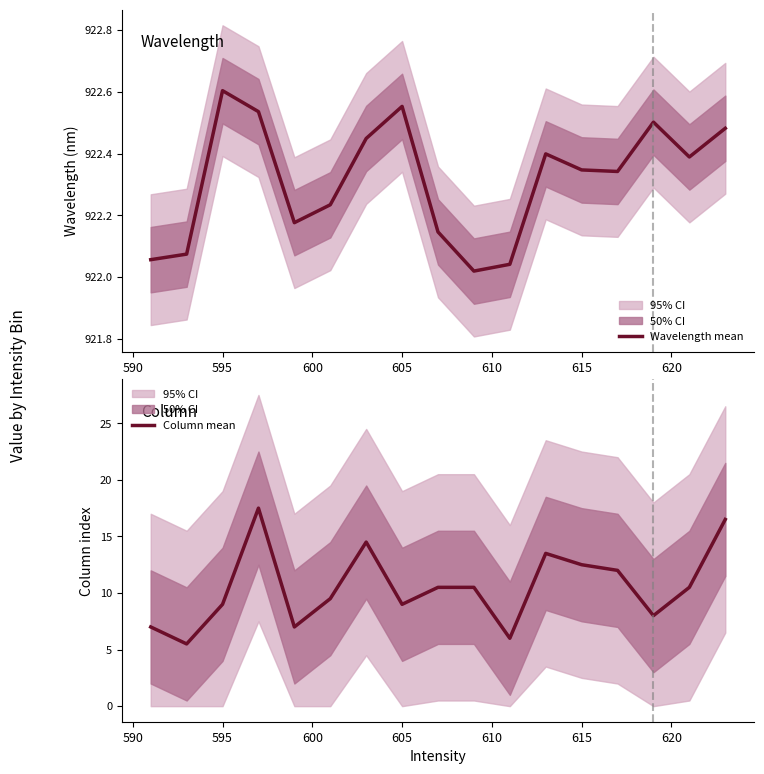

How many series are shown in this chart?

2